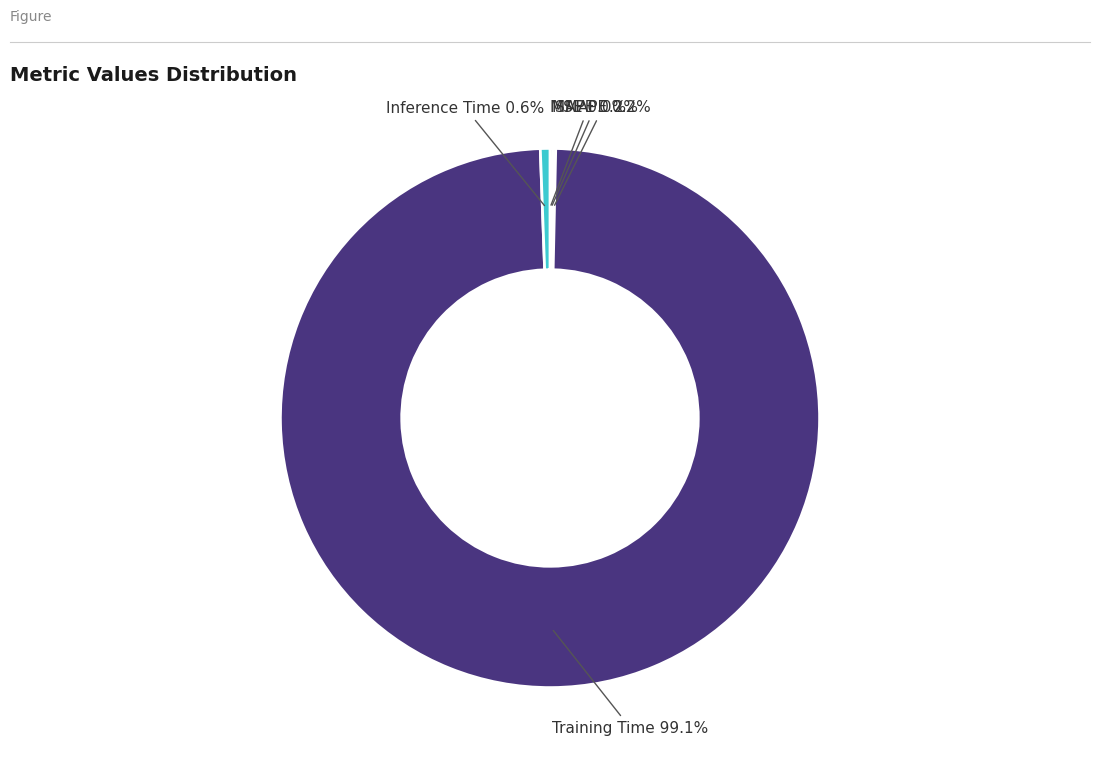

To the nearest percent, what is the average slice percentage?

20%